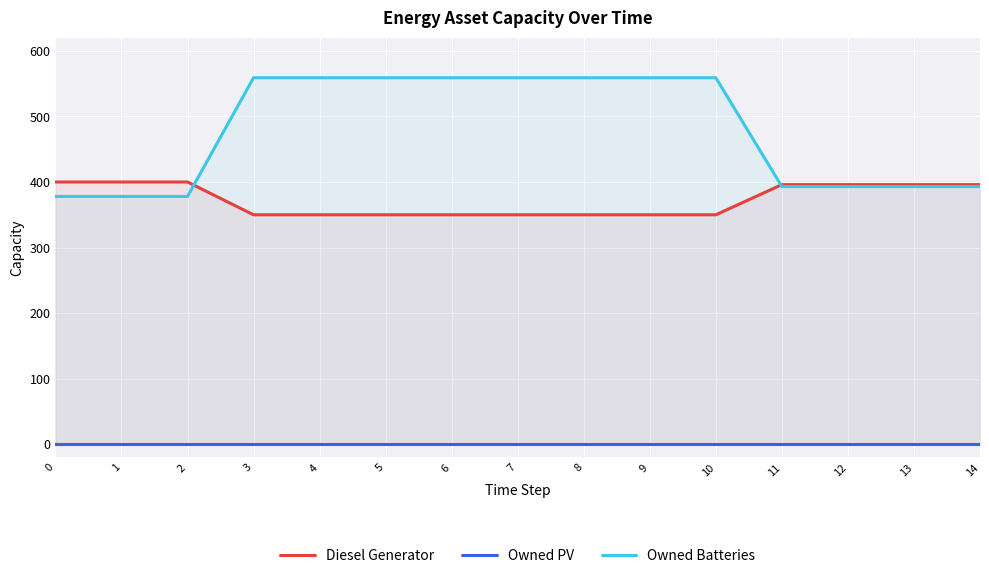

How many values in the Owned Batteries series are below 559?

7